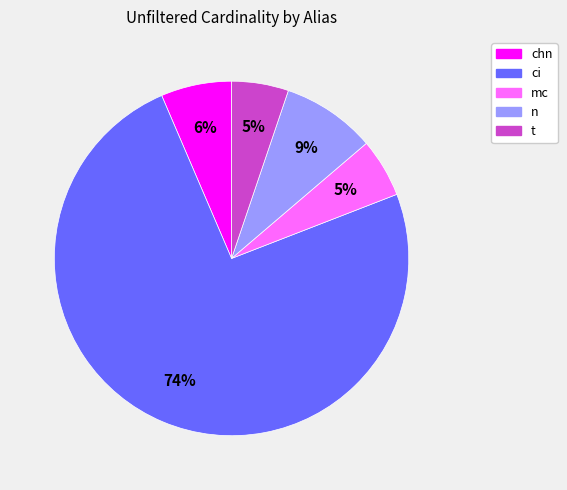

The n slice represents 9% of the pie. True or false?

True